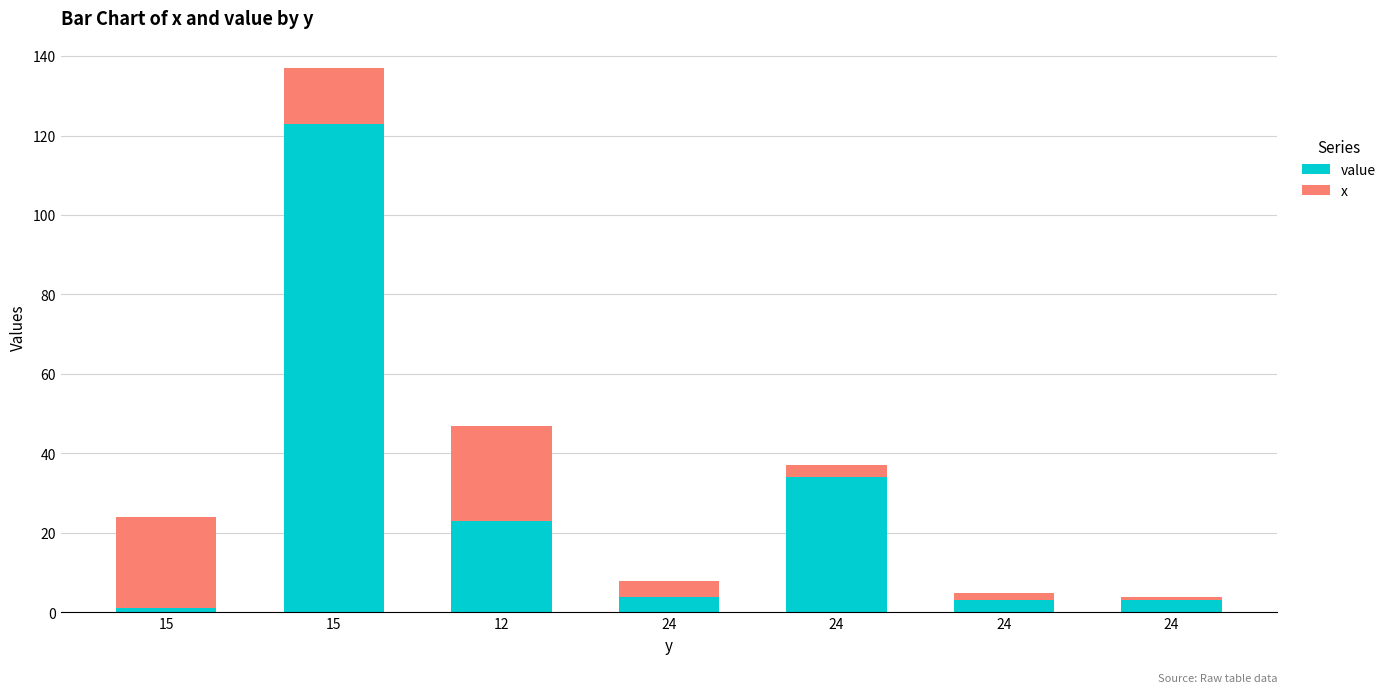

At how many categories does at least one series exceed 11?

4